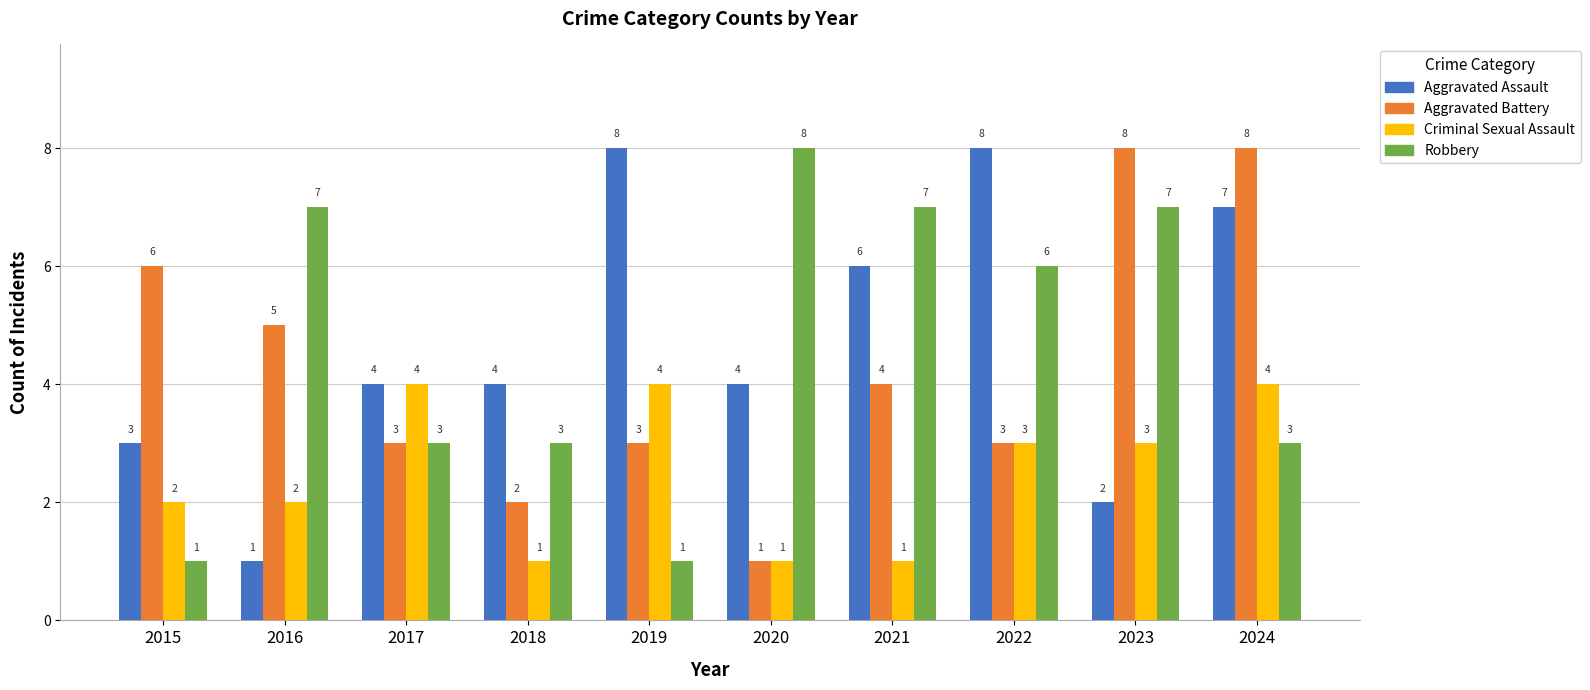

Which series changed the most between 2017 and 2023?

Aggravated Battery